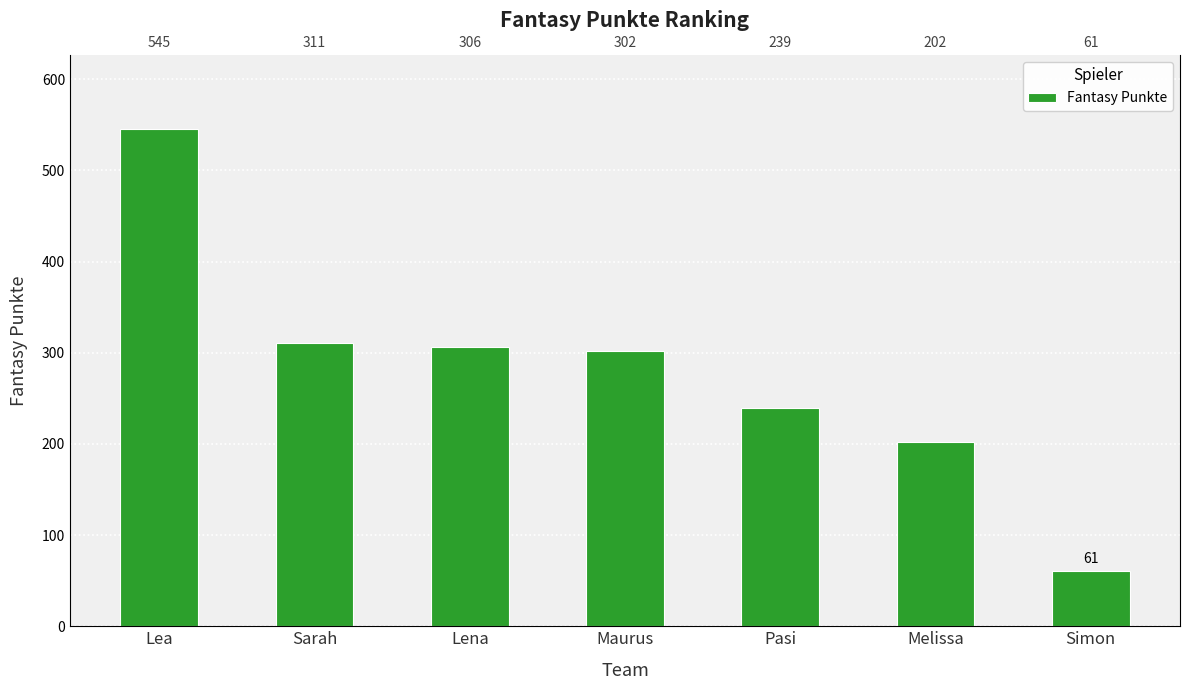

What is the difference between the values at Lena and Simon?

245